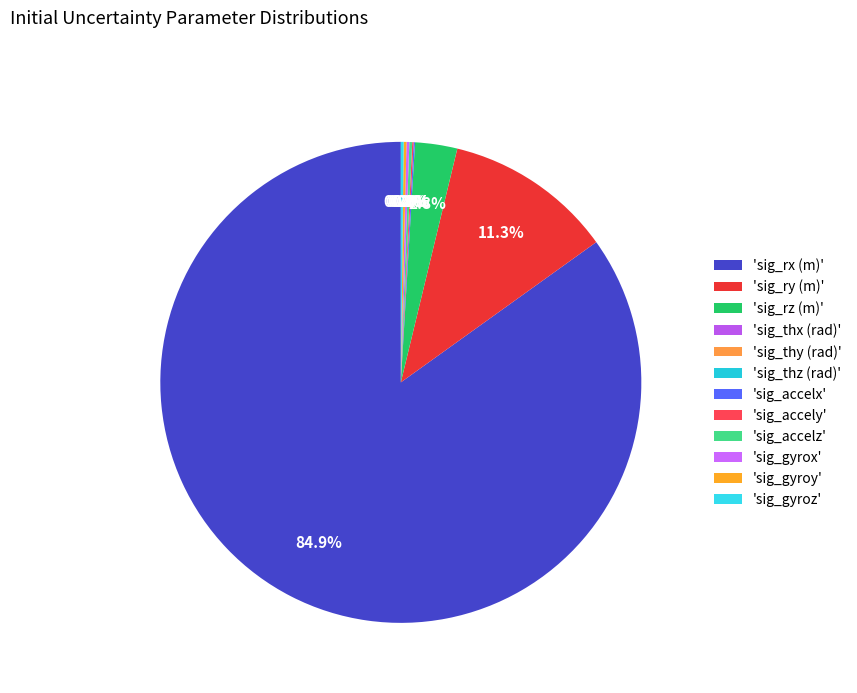

Does any single category account for the majority?

Yes